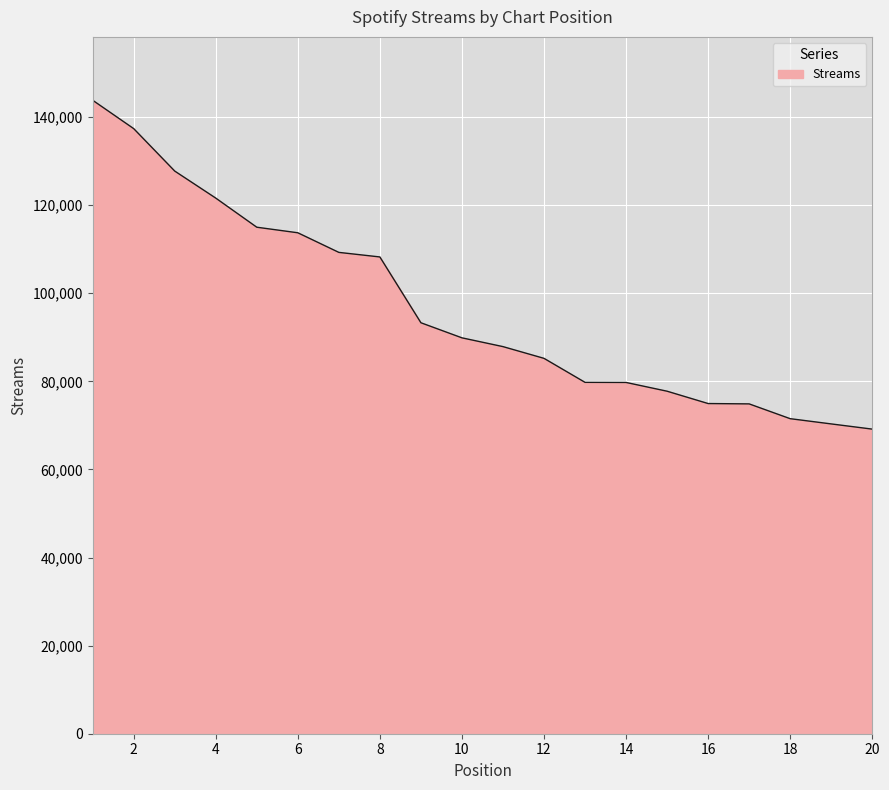

Count the number of categories in the chart.

20